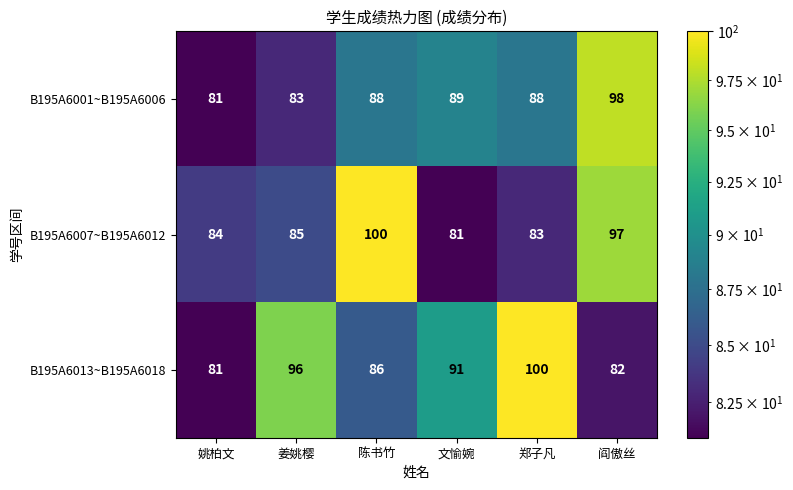

Rank the series by their average value, from highest to lowest.

B195A6013~B195A6018, B195A6007~B195A6012, B195A6001~B195A6006